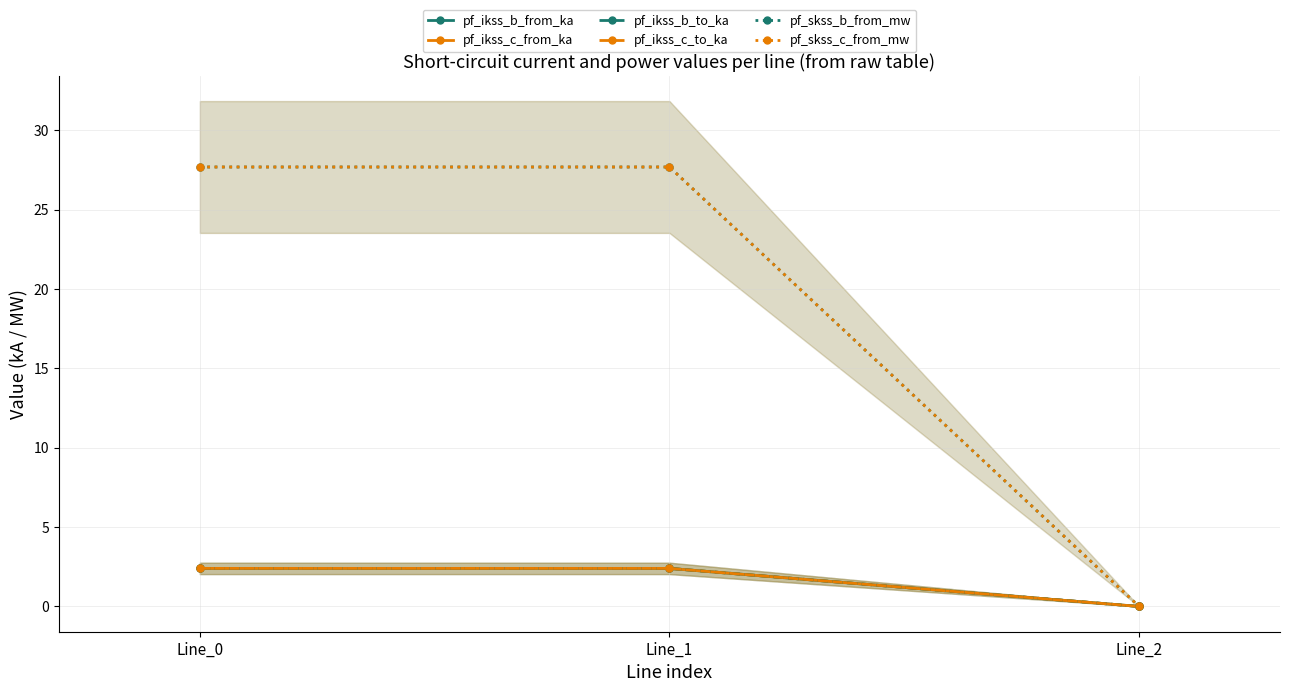

What is the difference between the maximum and minimum values in the pf_ikss_c_from_ka series?

2.4